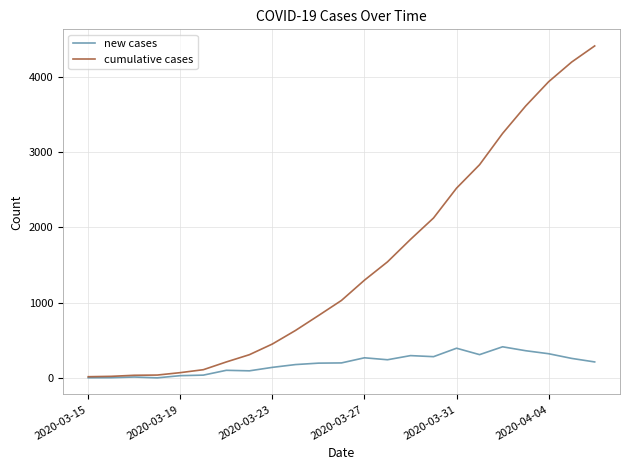

Does the chart have visible grid lines?

Yes